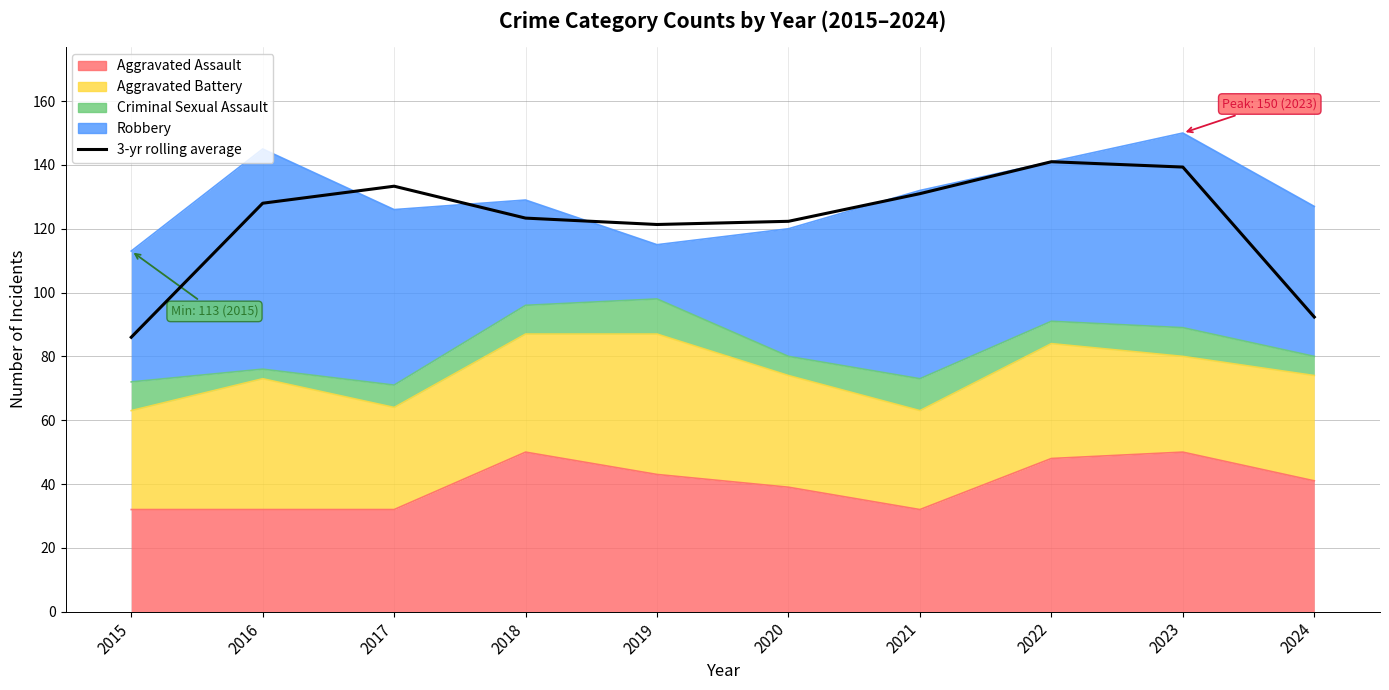

List the labels in order of value, largest first.

2022, 2023, 2017, 2021, 2016, 2018, 2020, 2019, 2024, 2015